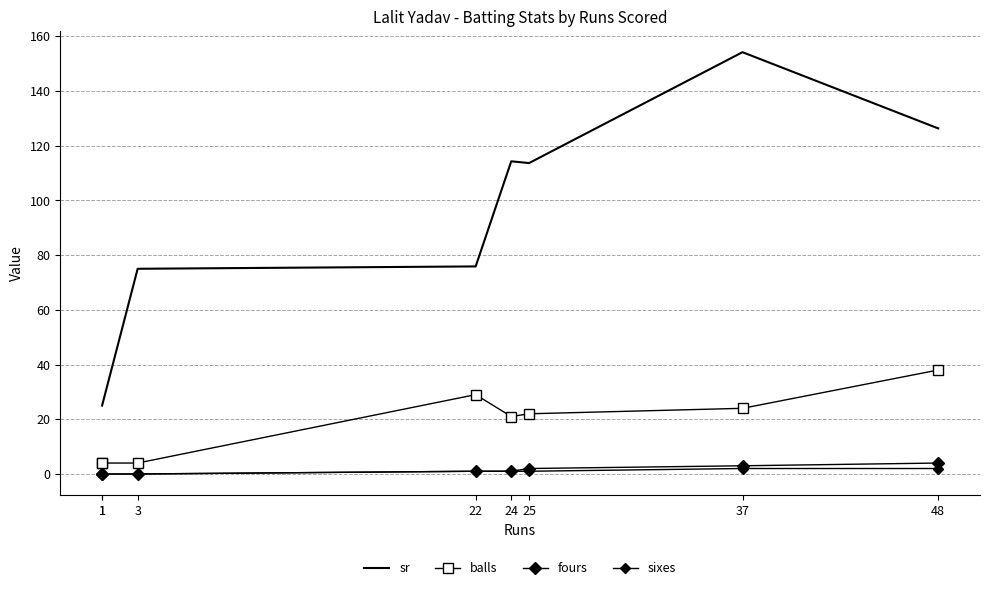

Between 3 and 24, which is larger?

24